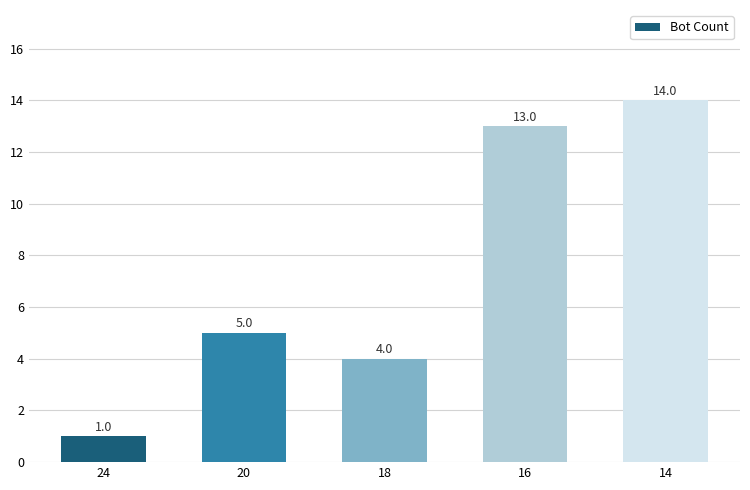

What is the greatest value displayed?

14